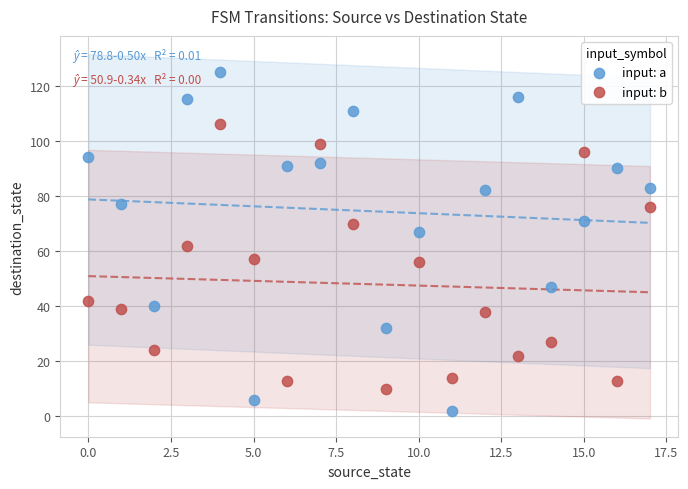

Across all data points, what is the range of Y values (max minus min)?

123